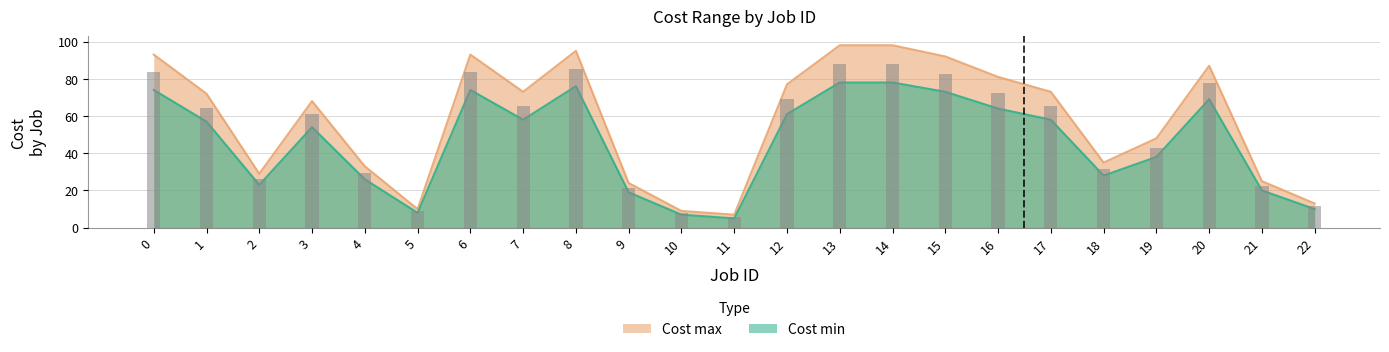

What is the average value of the Cost min series?

46